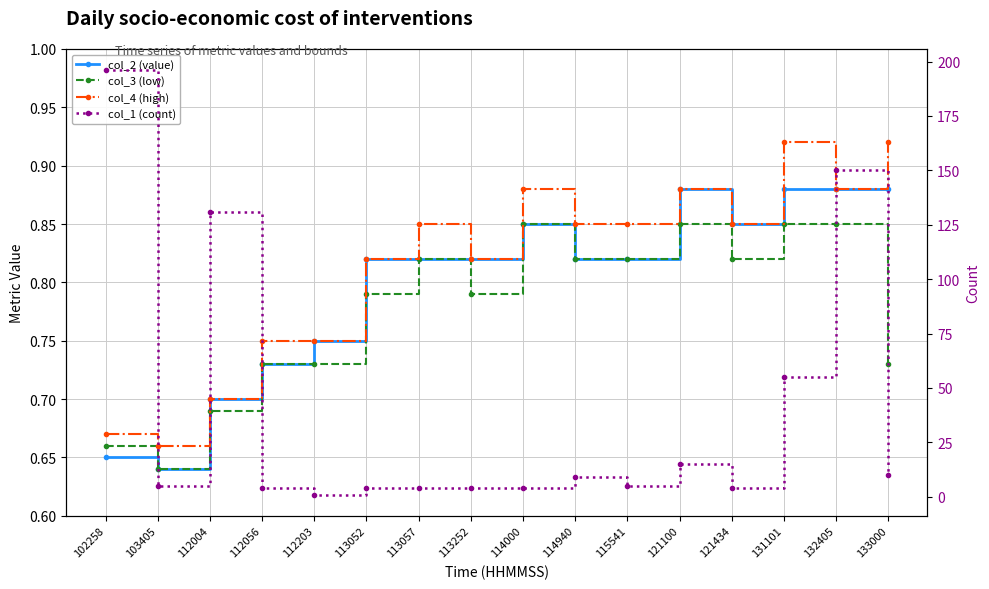

Reading left to right, extract all data points from this chart.

col_2 (value): 0.7	0.6	0.7	0.7	0.8	0.8	0.8	0.8	0.8	0.8	0.8	0.9	0.8	0.9	0.9	0.9
col_3 (low): 0.7	0.6	0.7	0.7	0.7	0.8	0.8	0.8	0.8	0.8	0.8	0.8	0.8	0.8	0.8	0.7
col_4 (high): 0.7	0.7	0.7	0.8	0.8	0.8	0.8	0.8	0.9	0.8	0.8	0.9	0.8	0.9	0.9	0.9
col_1 (count): 196.0	5.0	131.0	4.0	1.0	4.0	4.0	4.0	4.0	9.0	5.0	15.0	4.0	55.0	150.0	10.0